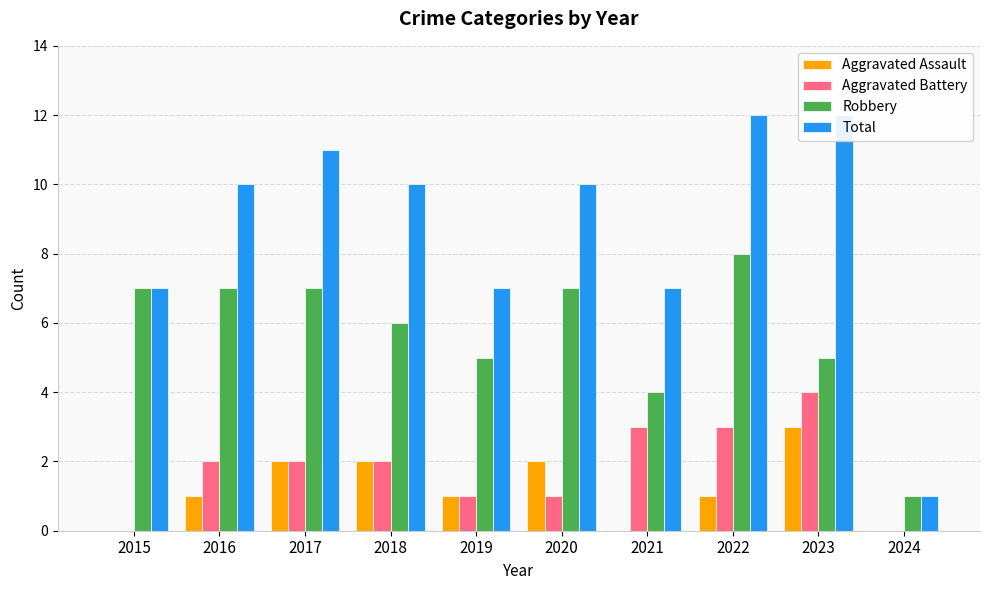

List the series in order of their peak value, highest first.

Total, Robbery, Aggravated Battery, Aggravated Assault